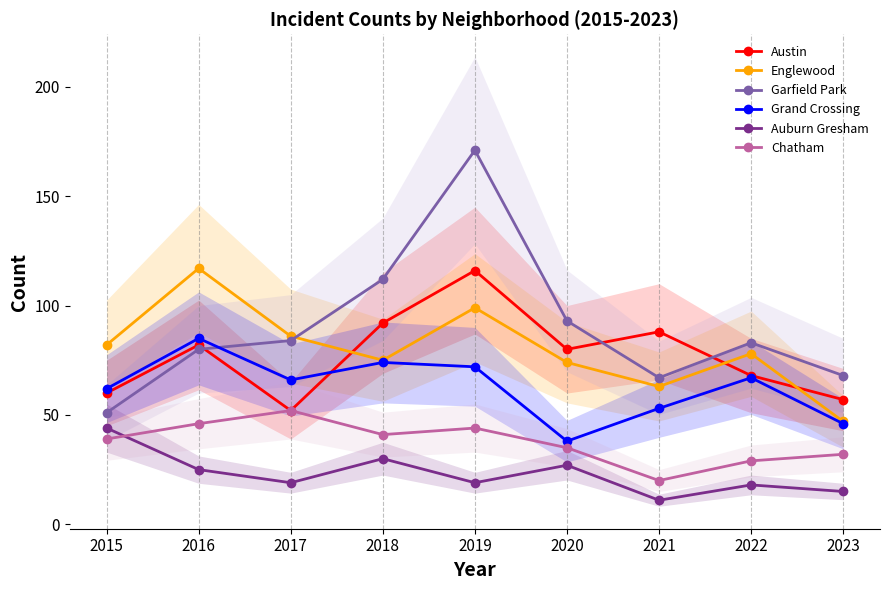

Between 2021 and 2023, which series saw the biggest shift?

Austin